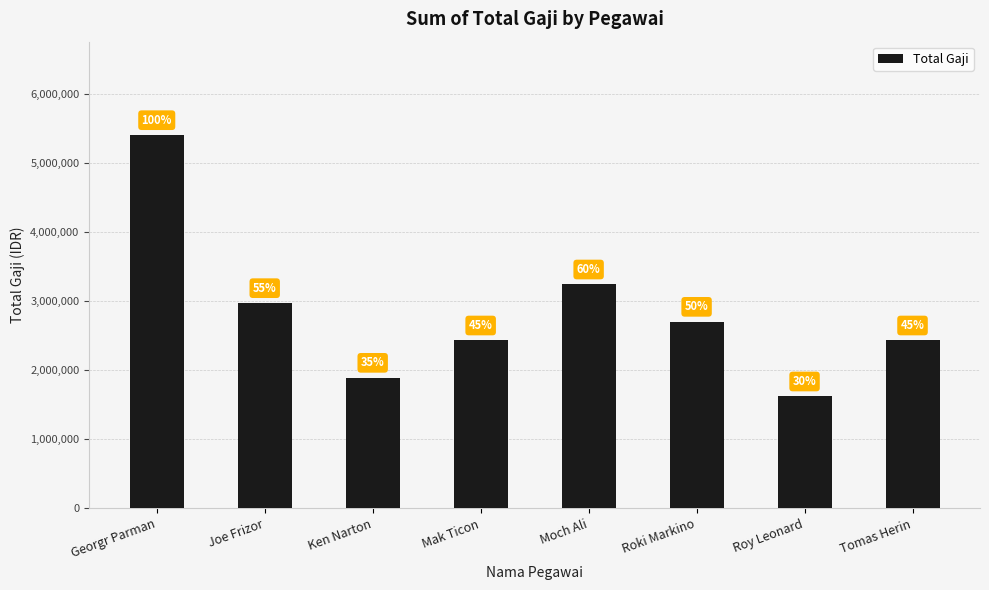

What is the value of the 2nd bar from the left?

2970000